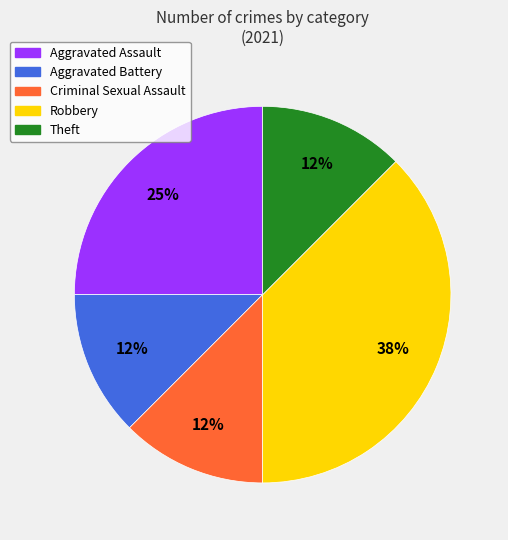

Which category has the biggest portion of the pie?

Robbery